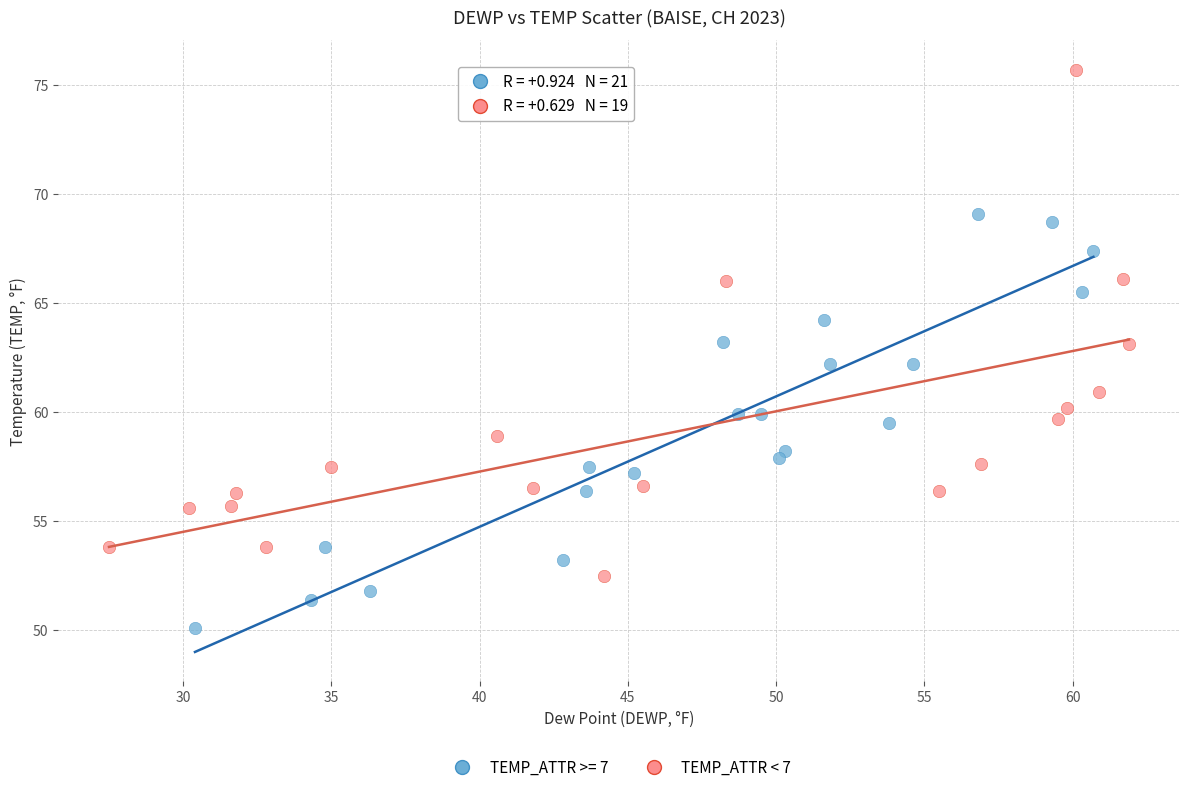

Which series contains the highest Y value?

TEMP_ATTR < 7